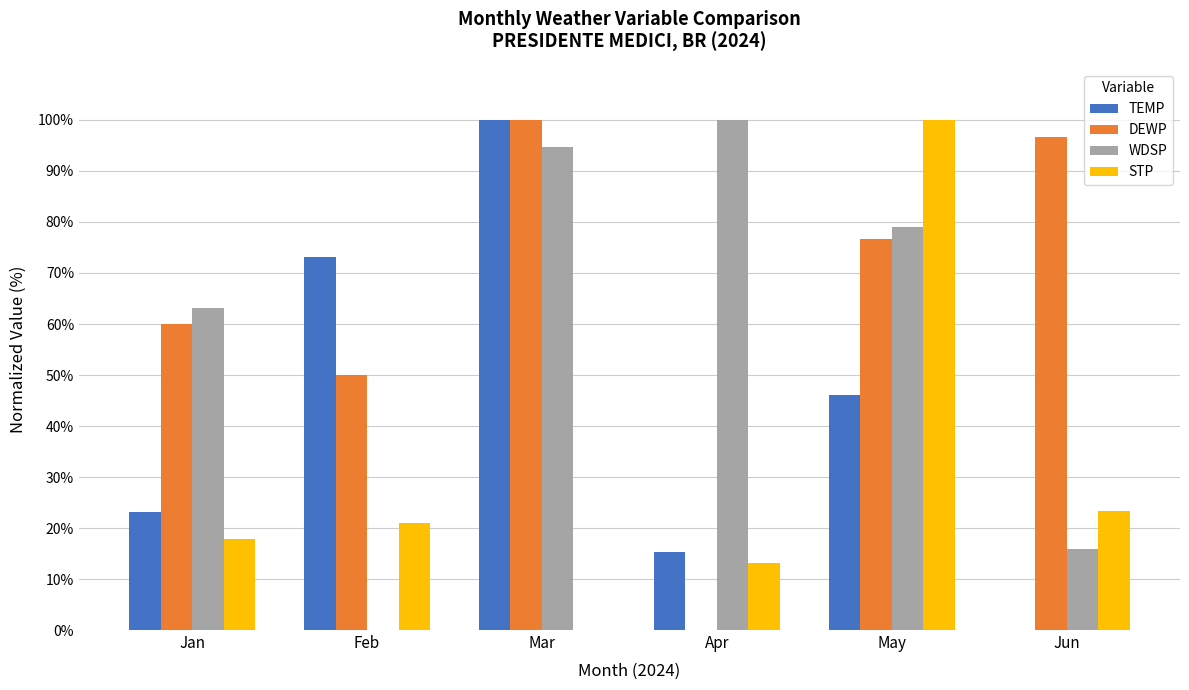

True or false: DEWP has a value of 104.6 at May.

False